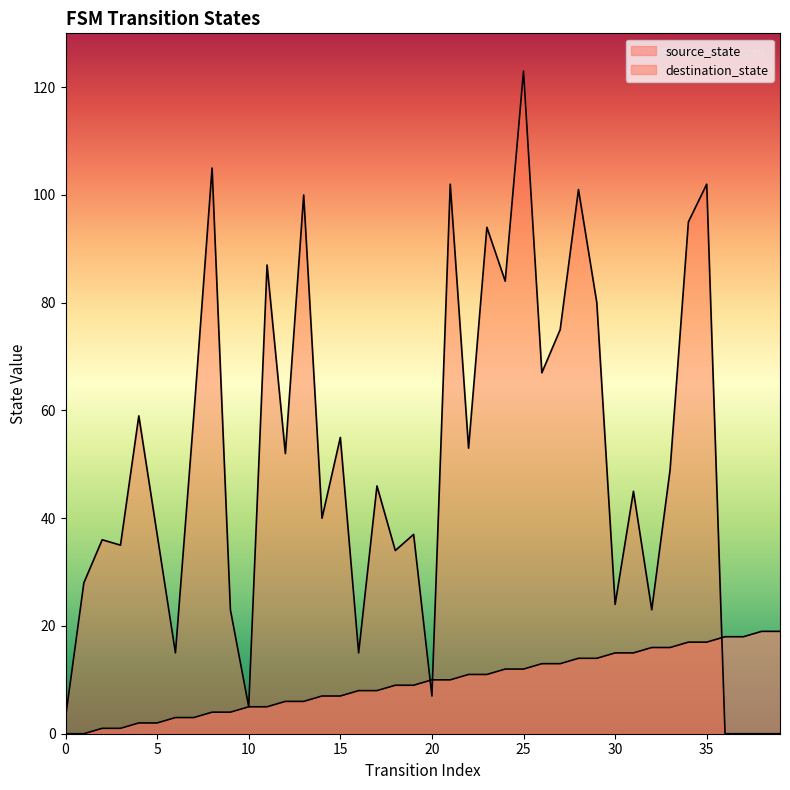

List the series in order of their peak value, lowest first.

source_state, destination_state